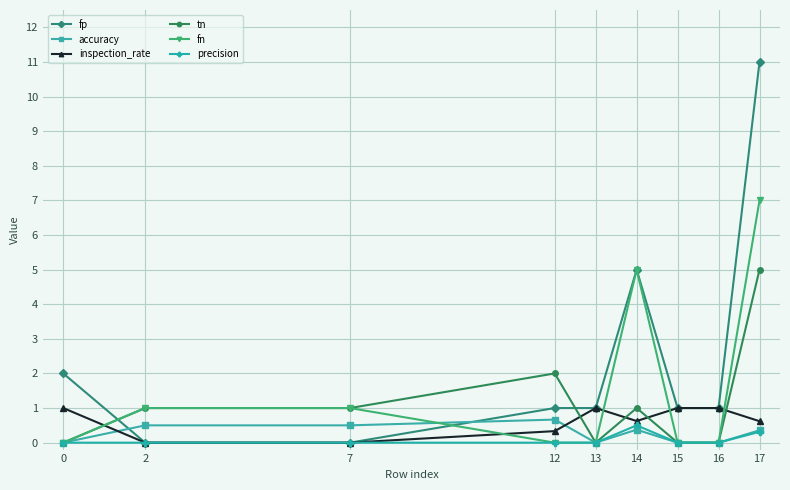

How many series are shown in this chart?

6